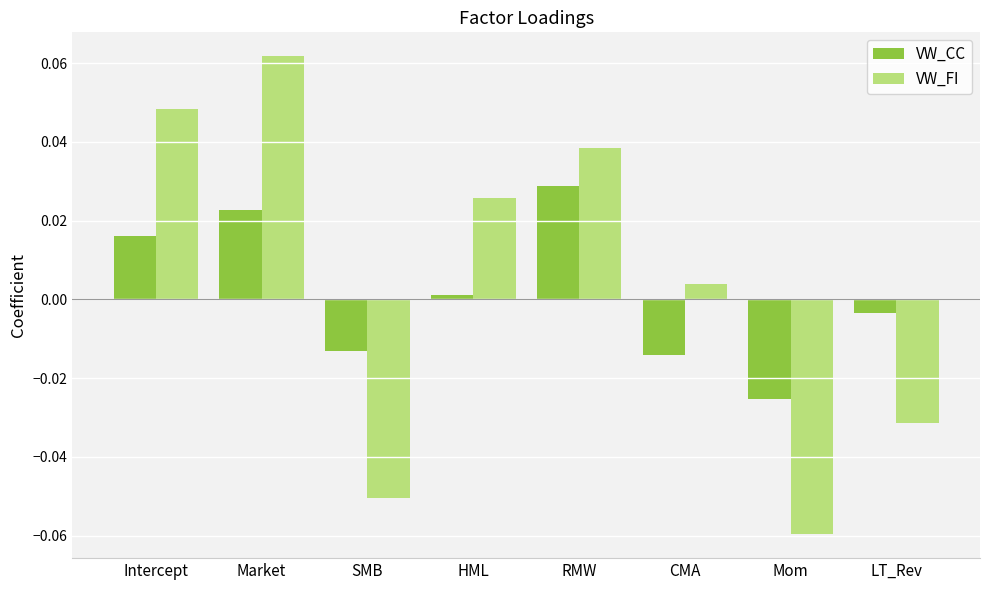

The VW_CC series shows 0.0 at Market. True or false?

True